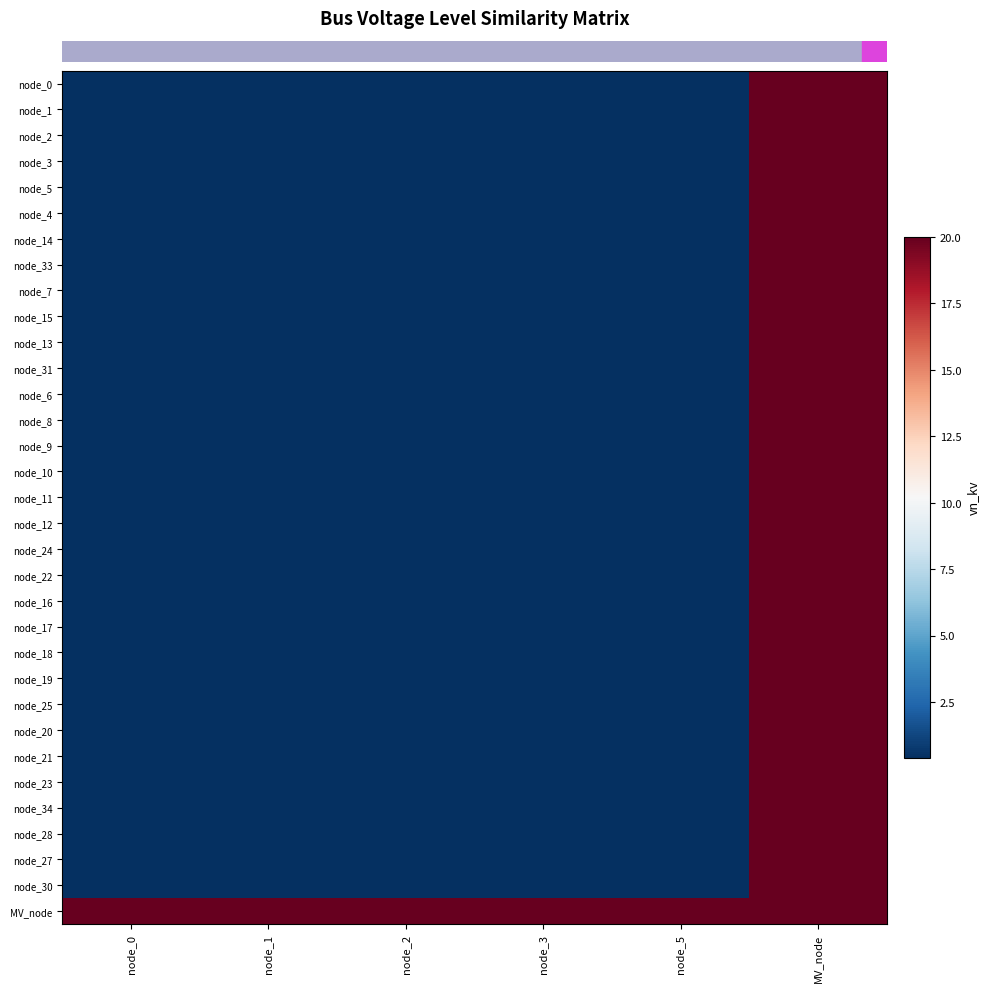

At which category is the sum across all series the highest?

MV_node